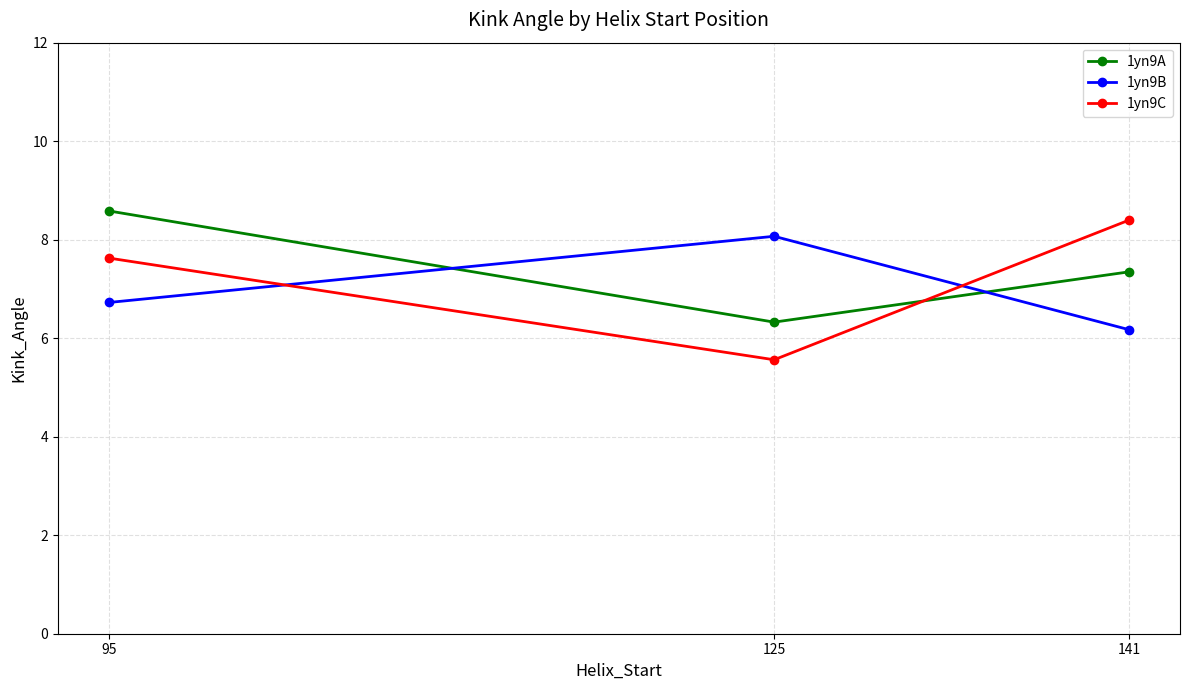

Which series has the widest spread of values?

1yn9C